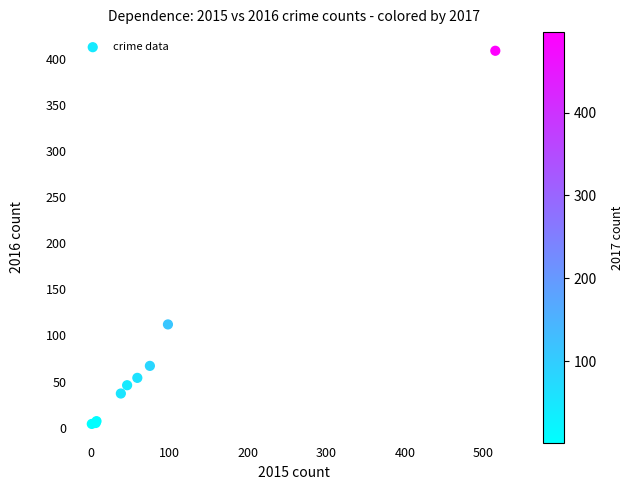

What Y value in the scatter plot is closest to 206?

112